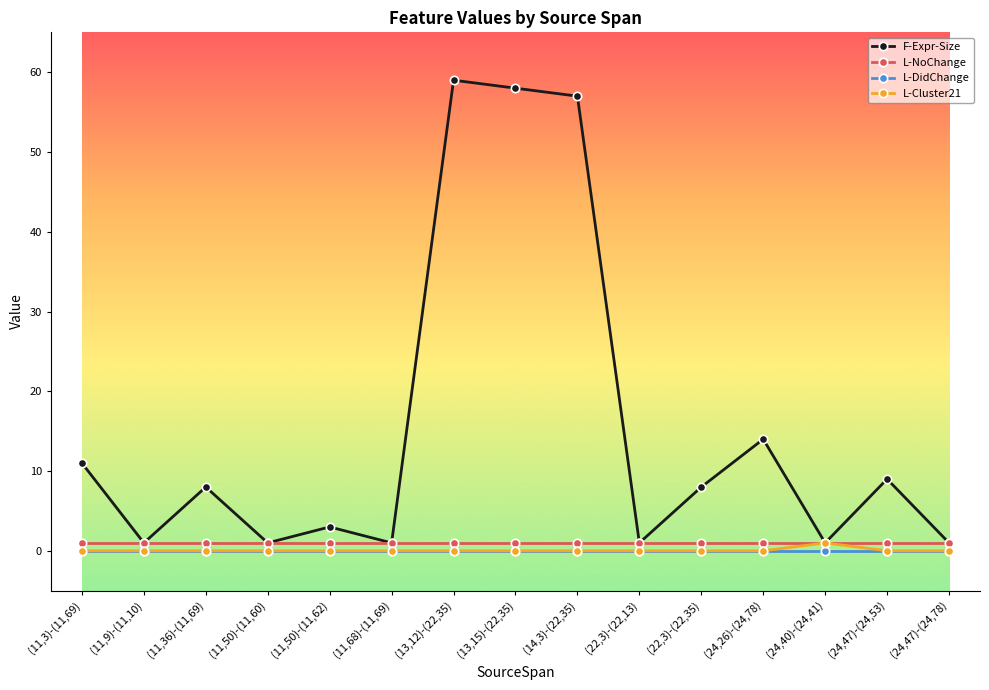

True or false: L-NoChange and L-DidChange cross at least once.

False